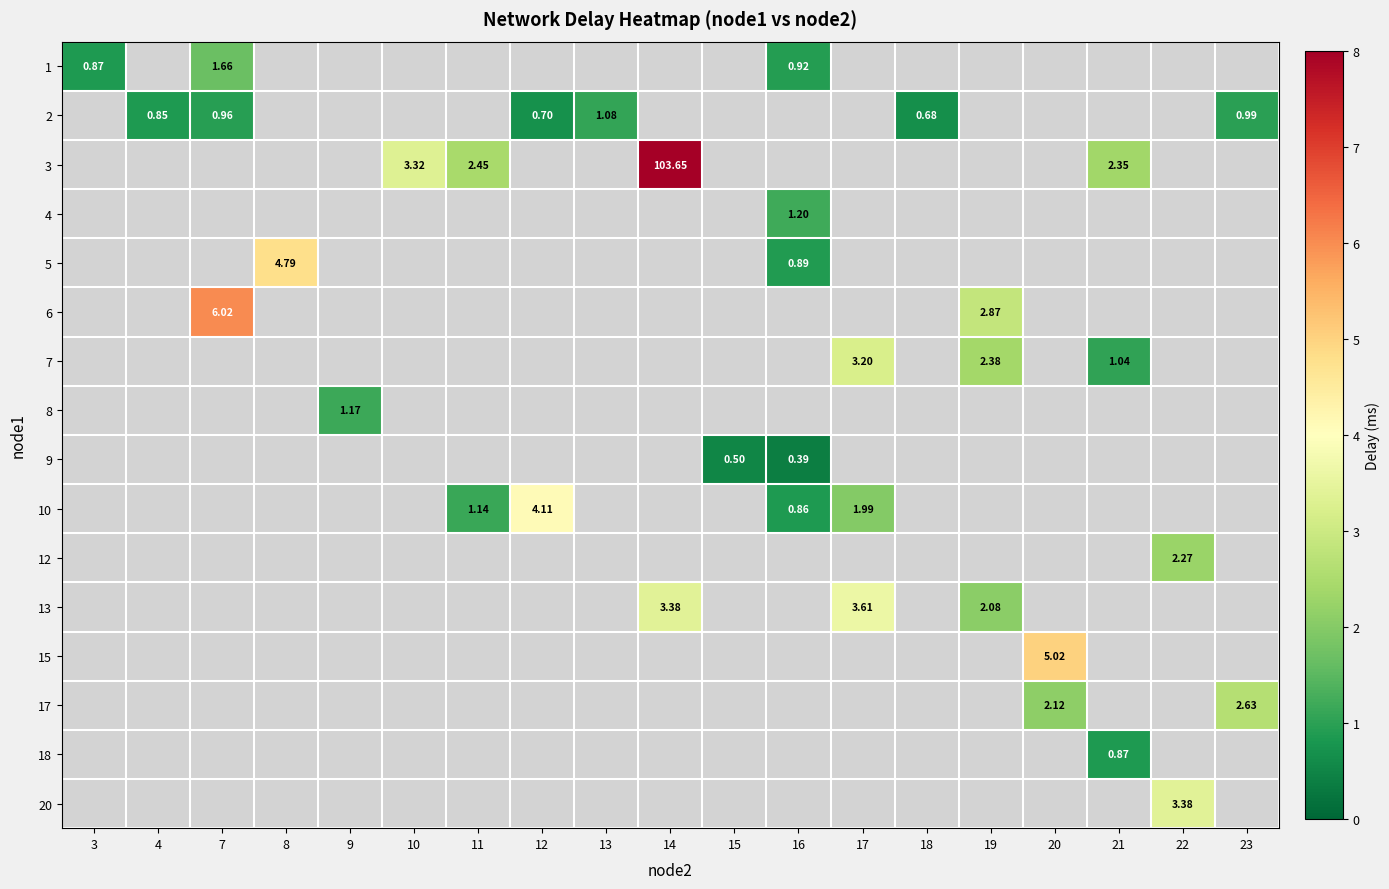

At how many categories does at least one series exceed 12?

1